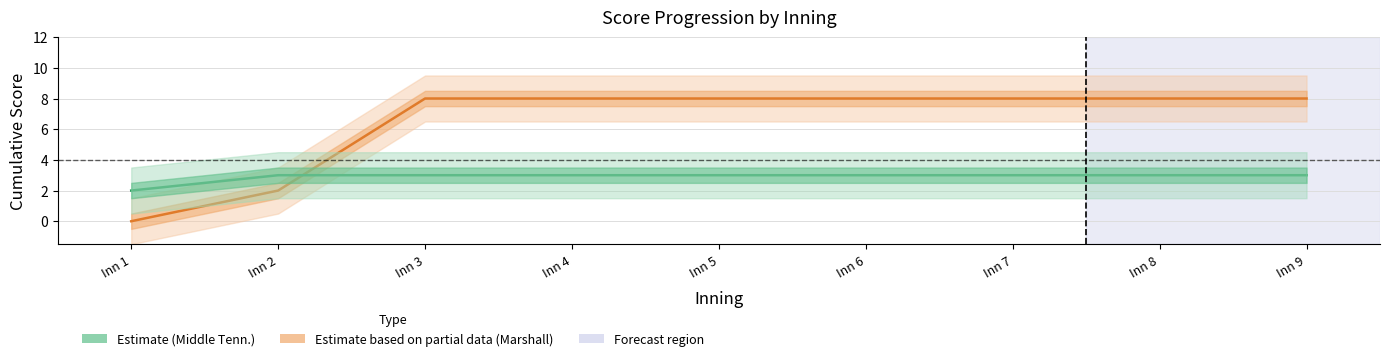

How many categories are shown in the chart?

9